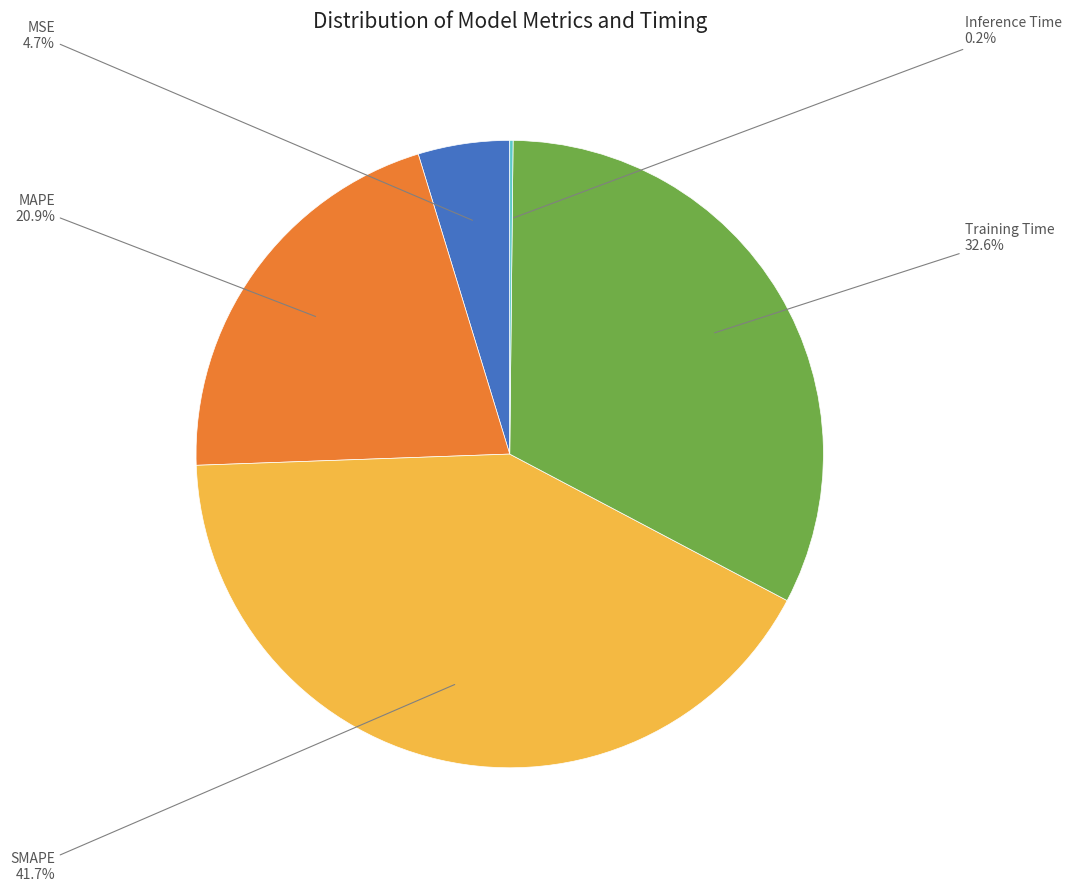

Which category has the biggest portion of the pie?

SMAPE